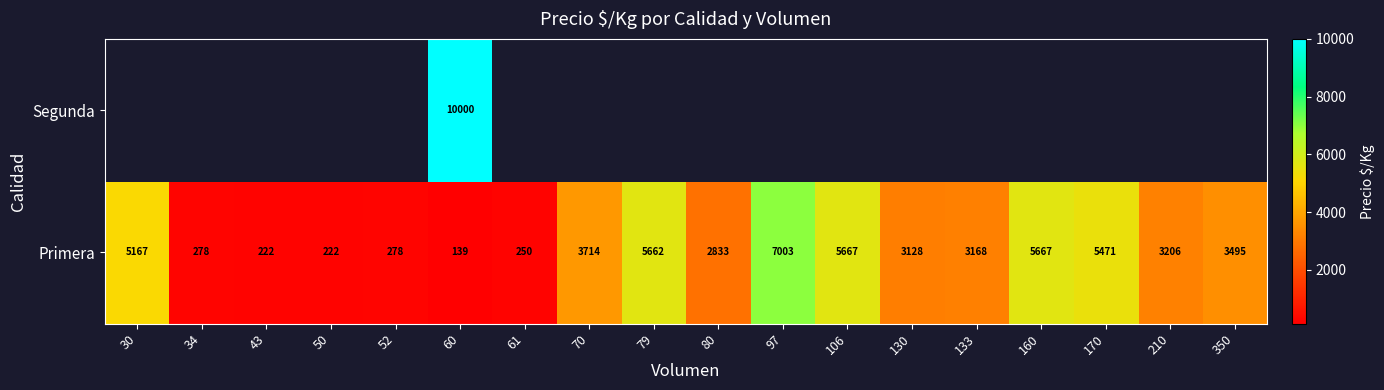

How many data points does each series have?

18